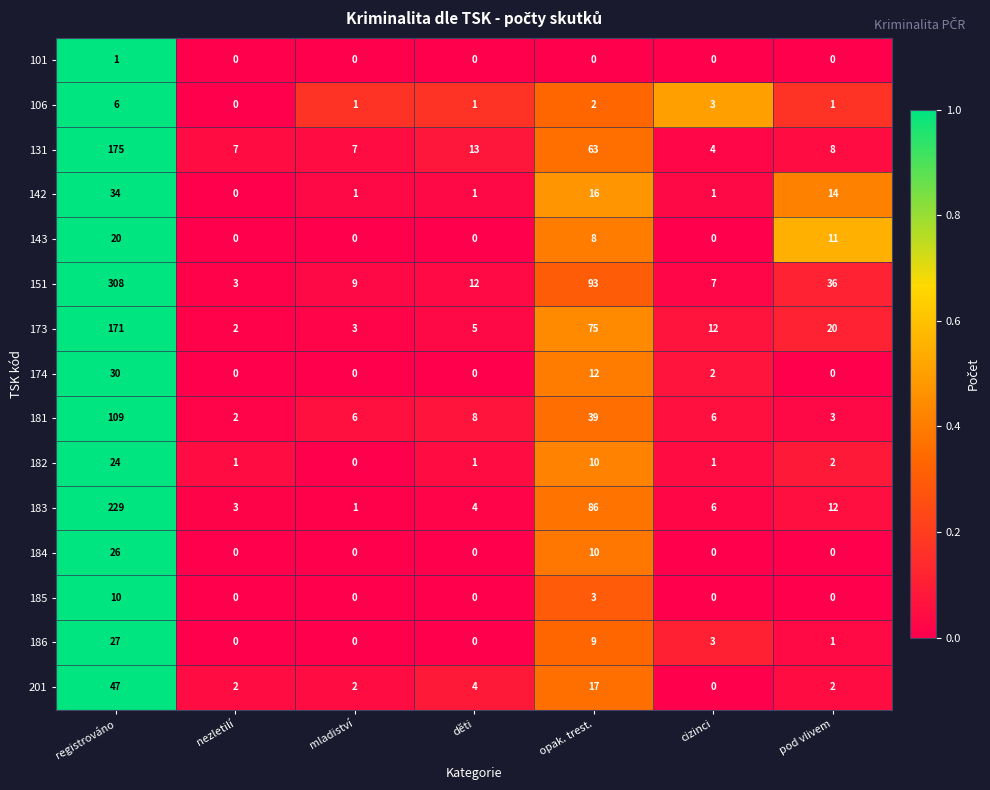

Count the number of categories in the chart.

7